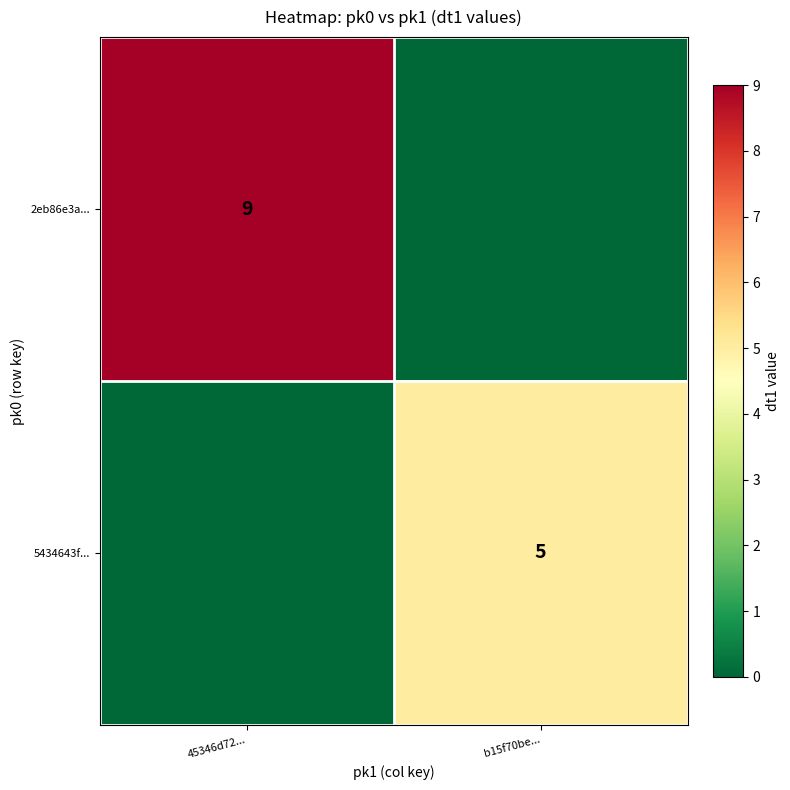

Which has a higher value, 45346d72... or b15f70be...?

45346d72...